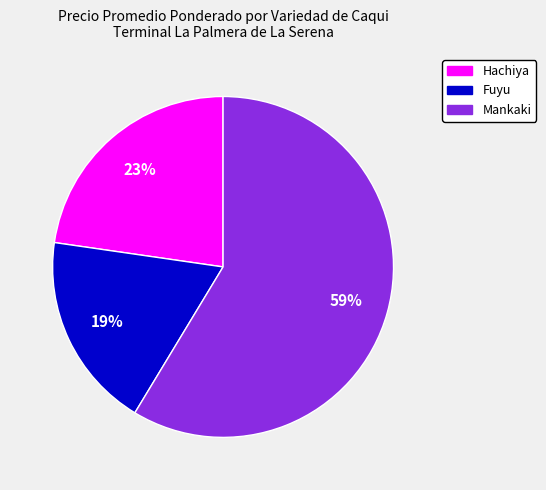

To the nearest percent, what is the combined percentage of Mankaki and Fuyu?

77%